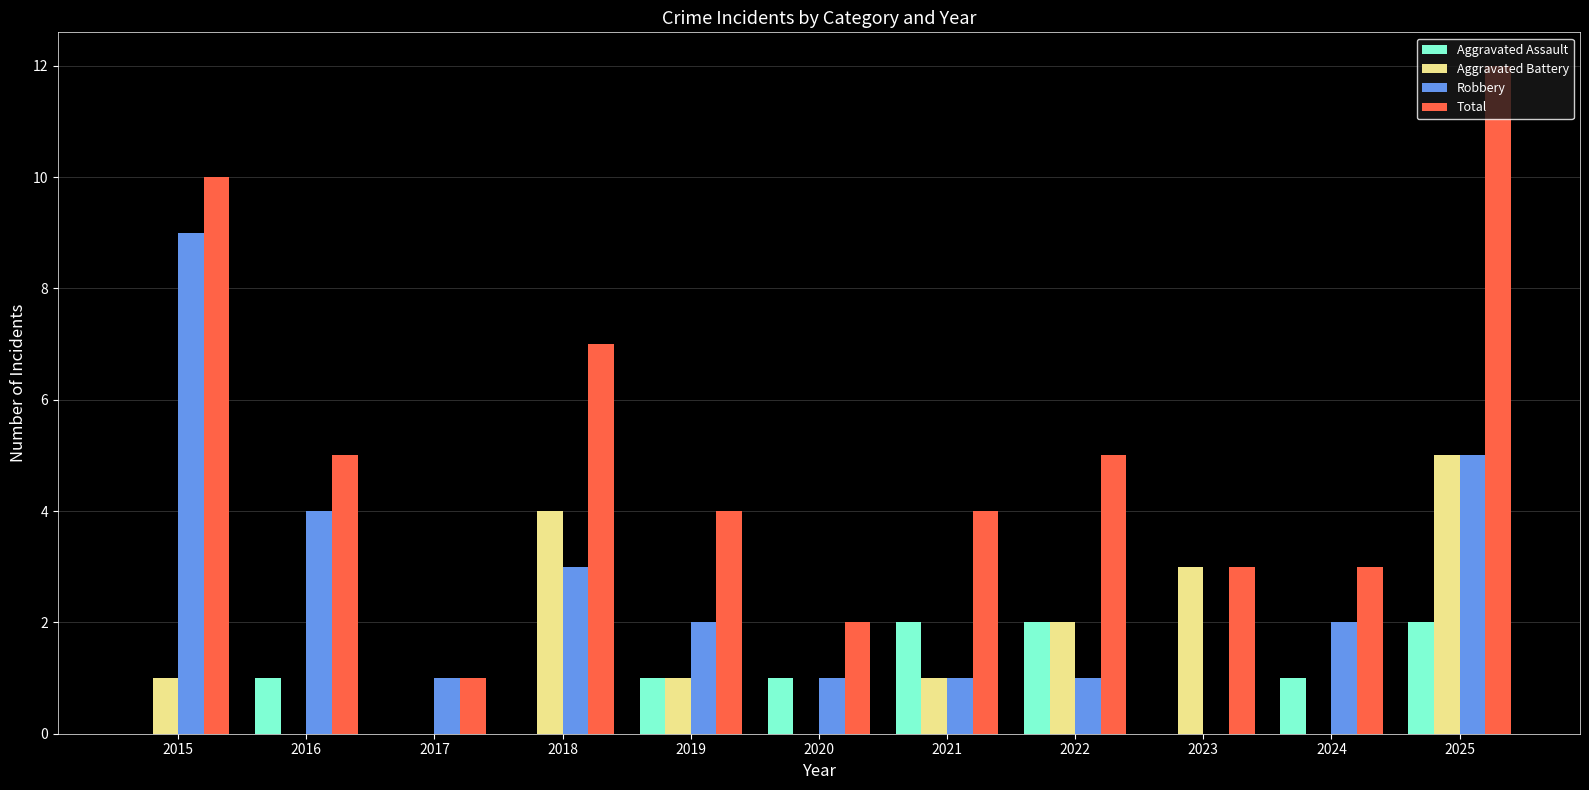

Which series has the largest total across all categories?

Total